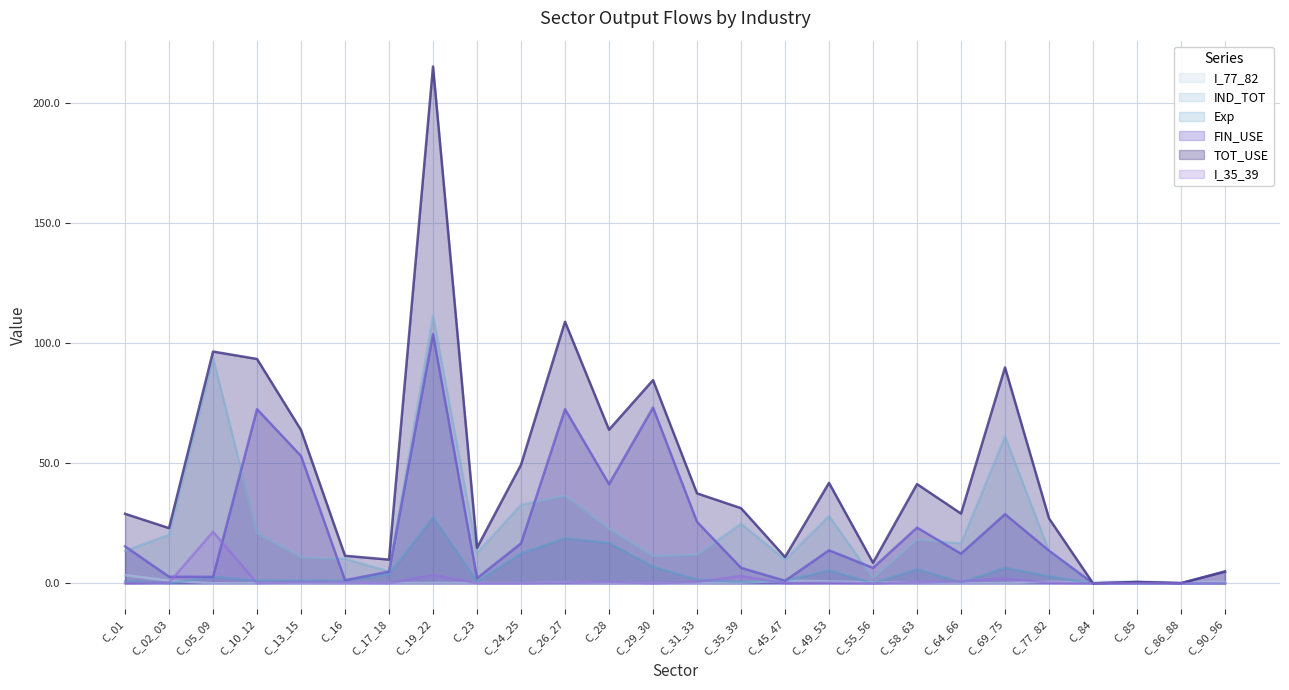

Reading right to left, list all the values displayed in this chart.

I_77_82: C_90_96=0.6	C_86_88=0.3	C_85=0.9	C_84=0.5	C_77_82=0.6	C_69_75=0.1	C_64_66=0.1	C_58_63=0.4	C_55_56=0.4	C_49_53=0.8	C_45_47=1.1	C_35_39=0.2	C_31_33=0.1	C_29_30=0.0	C_28=0.2	C_26_27=0.4	C_24_25=0.0	C_23=0.1	C_19_22=0.2	C_17_18=0.0	C_16=0.2	C_13_15=0.0	C_10_12=0.1	C_05_09=0.0	C_02_03=1.1	C_01=3.4
IND_TOT: C_90_96=0.1	C_86_88=0.0	C_85=0.0	C_84=0.0	C_77_82=13.5	C_69_75=61.1	C_64_66=16.7	C_58_63=18.1	C_55_56=2.1	C_49_53=28.1	C_45_47=9.9	C_35_39=24.8	C_31_33=11.9	C_29_30=11.4	C_28=22.7	C_26_27=36.4	C_24_25=32.7	C_23=12.7	C_19_22=111.5	C_17_18=5.0	C_16=10.2	C_13_15=10.8	C_10_12=20.9	C_05_09=93.8	C_02_03=20.2	C_01=13.5
Exp: C_90_96=0.0	C_86_88=0.0	C_85=0.0	C_84=0.0	C_77_82=2.9	C_69_75=6.5	C_64_66=0.4	C_58_63=5.9	C_55_56=0.0	C_49_53=5.4	C_45_47=1.1	C_35_39=0.6	C_31_33=1.6	C_29_30=6.9	C_28=16.8	C_26_27=18.8	C_24_25=12.5	C_23=0.7	C_19_22=27.5	C_17_18=3.9	C_16=1.2	C_13_15=1.2	C_10_12=1.1	C_05_09=2.7	C_02_03=0.1	C_01=0.9
FIN_USE: C_90_96=4.8	C_86_88=0.1	C_85=0.5	C_84=0.0	C_77_82=13.6	C_69_75=28.8	C_64_66=12.4	C_58_63=23.2	C_55_56=6.4	C_49_53=13.8	C_45_47=1.1	C_35_39=6.5	C_31_33=25.6	C_29_30=73.2	C_28=41.3	C_26_27=72.5	C_24_25=16.7	C_23=2.1	C_19_22=103.8	C_17_18=4.9	C_16=1.3	C_13_15=53.0	C_10_12=72.5	C_05_09=2.7	C_02_03=2.8	C_01=15.4
TOT_USE: C_90_96=5.0	C_86_88=0.1	C_85=0.6	C_84=0.0	C_77_82=27.1	C_69_75=89.9	C_64_66=29.1	C_58_63=41.3	C_55_56=8.6	C_49_53=41.8	C_45_47=11.0	C_35_39=31.3	C_31_33=37.5	C_29_30=84.6	C_28=64.0	C_26_27=109.0	C_24_25=49.4	C_23=14.8	C_19_22=215.3	C_17_18=9.9	C_16=11.5	C_13_15=63.8	C_10_12=93.4	C_05_09=96.5	C_02_03=23.0	C_01=29.0
I_35_39: C_90_96=0.0	C_86_88=0.0	C_85=0.0	C_84=0.0	C_77_82=0.2	C_69_75=2.1	C_64_66=0.8	C_58_63=0.5	C_55_56=0.0	C_49_53=0.2	C_45_47=0.0	C_35_39=3.1	C_31_33=0.6	C_29_30=0.0	C_28=0.6	C_26_27=0.4	C_24_25=0.0	C_23=0.1	C_19_22=3.5	C_17_18=0.0	C_16=0.4	C_13_15=0.5	C_10_12=0.1	C_05_09=21.5	C_02_03=0.3	C_01=0.0